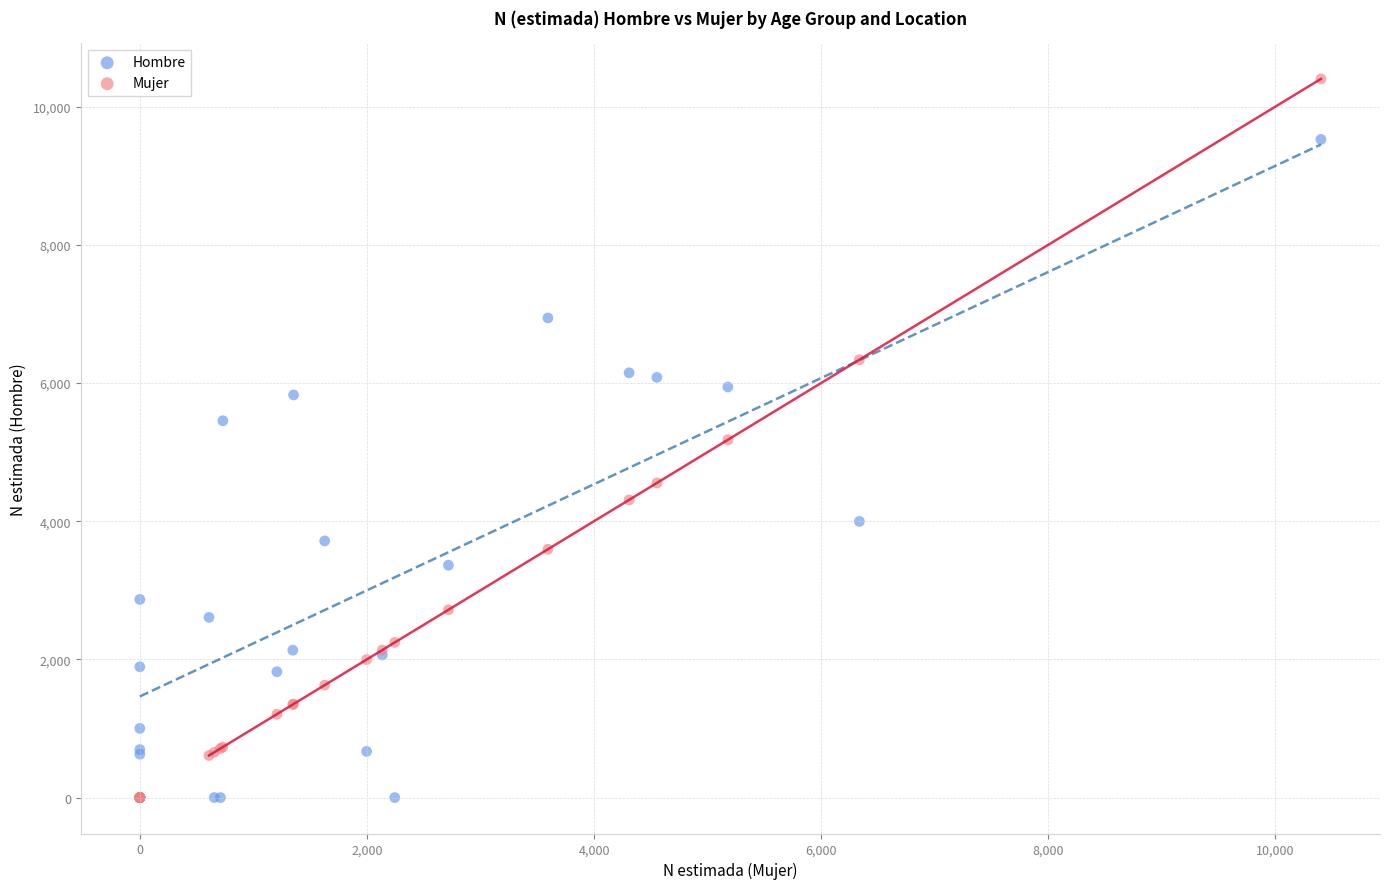

Which series reaches the maximum Y coordinate?

Mujer